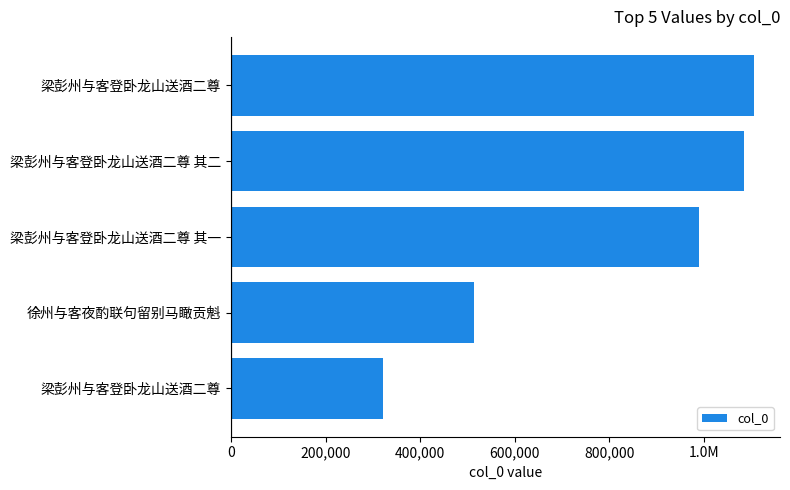

Does the chart contain any negative values?

No